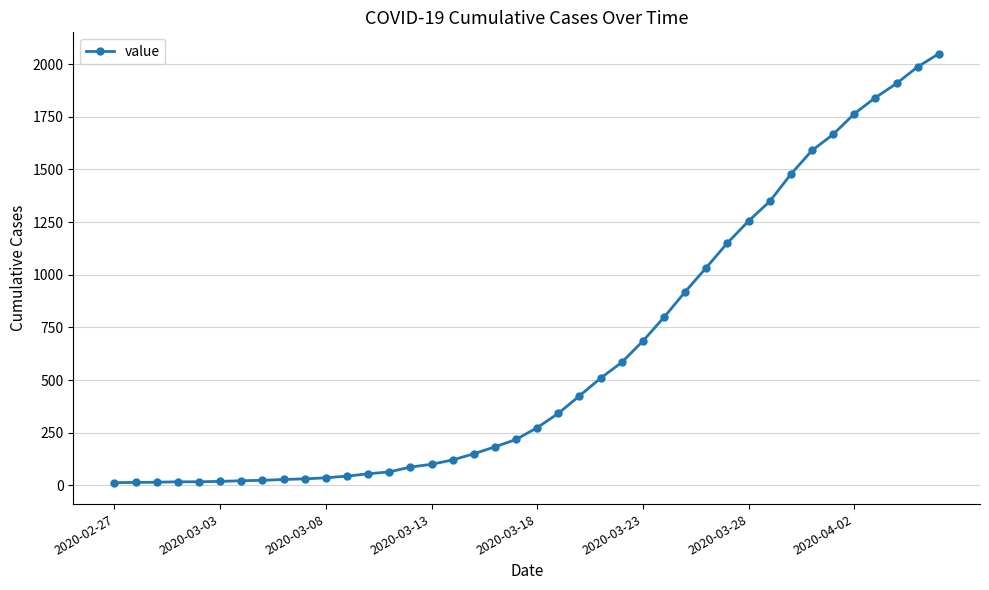

What is the average value?

622